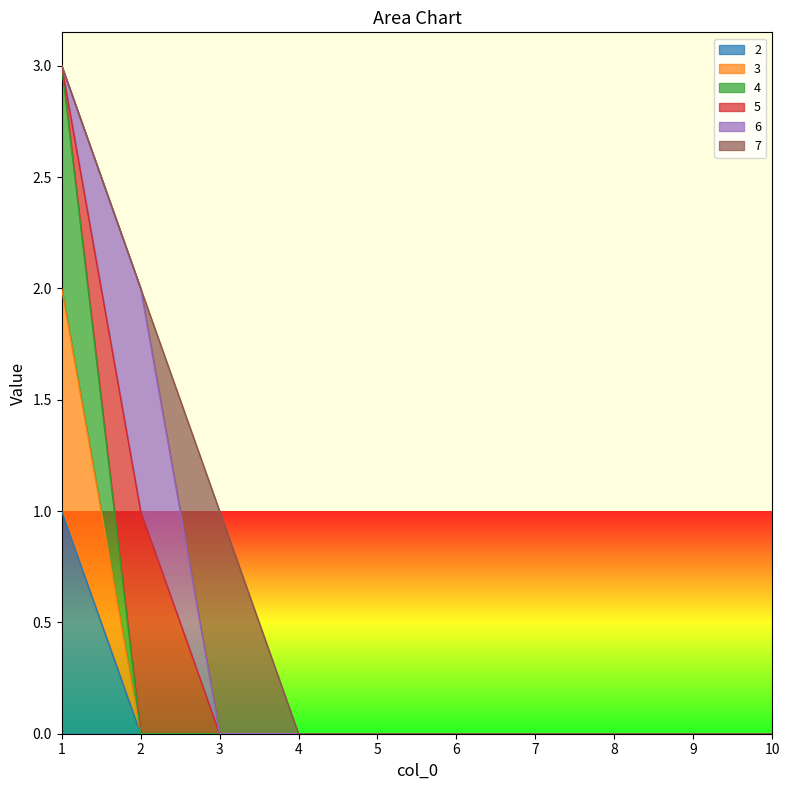

What is the difference between the maximum and minimum values in the 3 series?

2